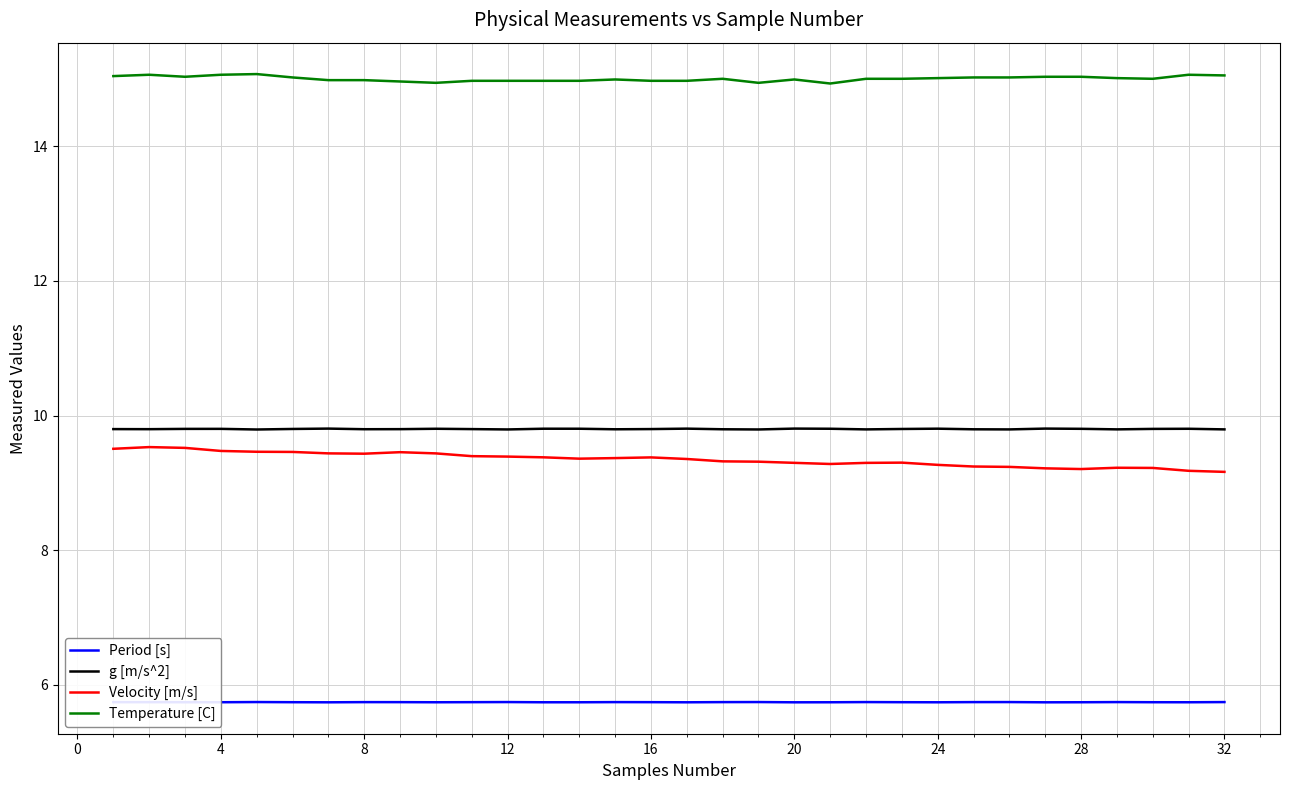

True or false: Temperature [C] has more than 1 interior local peaks.

True